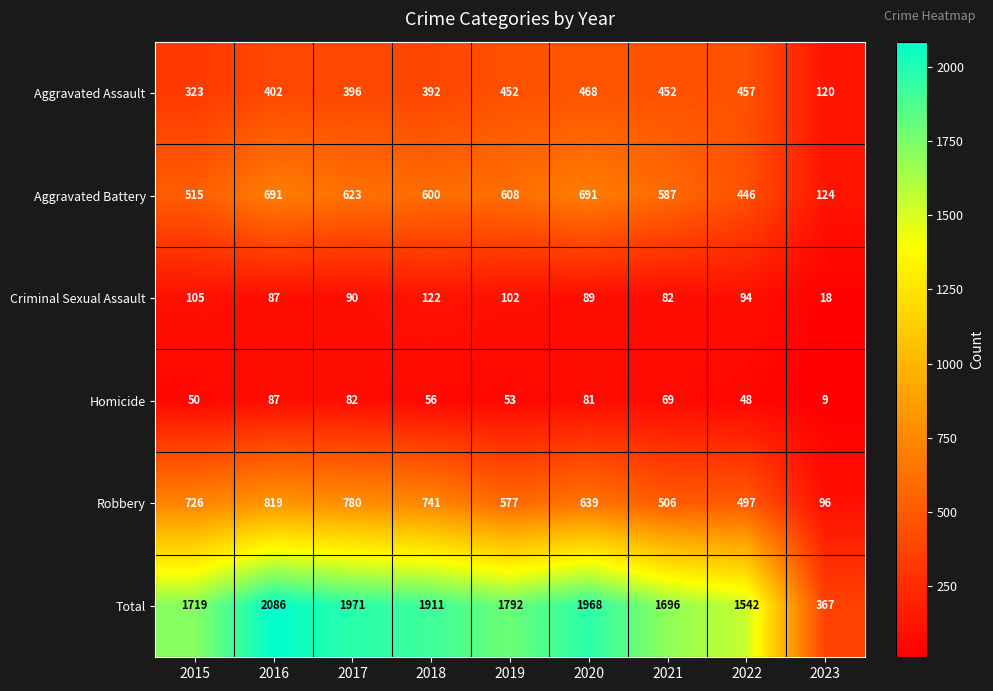

Rank the series by their maximum value, from lowest to highest.

Homicide, Criminal Sexual Assault, Aggravated Assault, Aggravated Battery, Robbery, Total